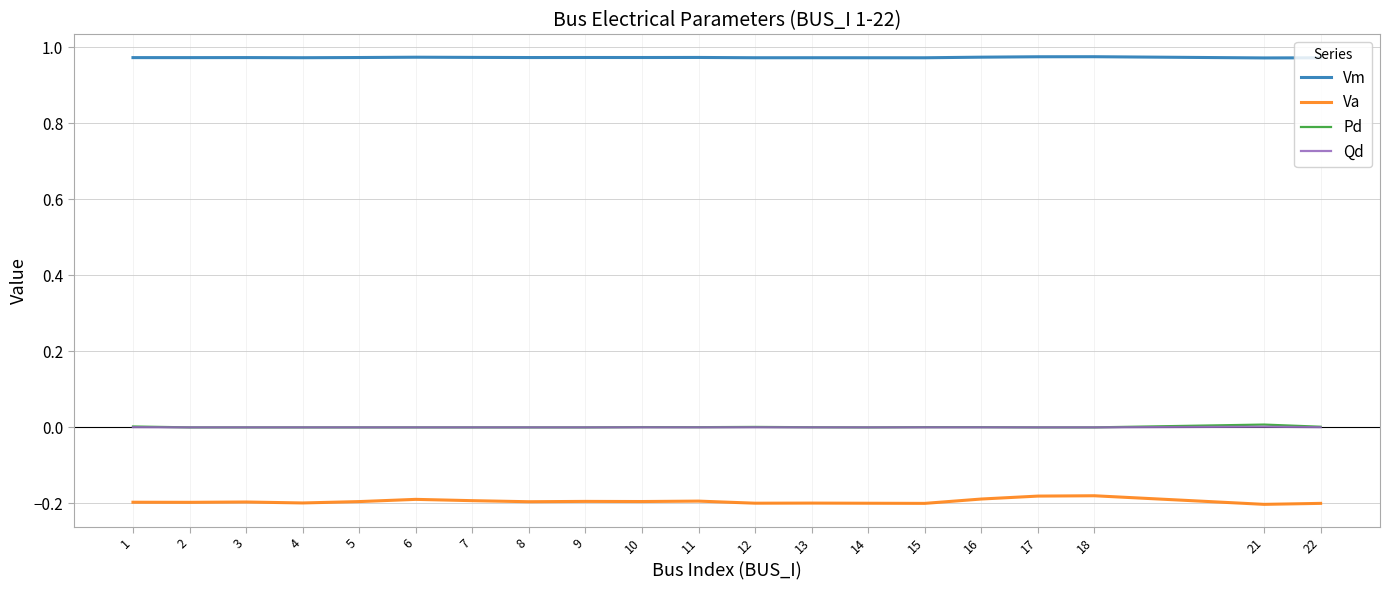

True or false: Pd and Vm intersect in this chart.

False